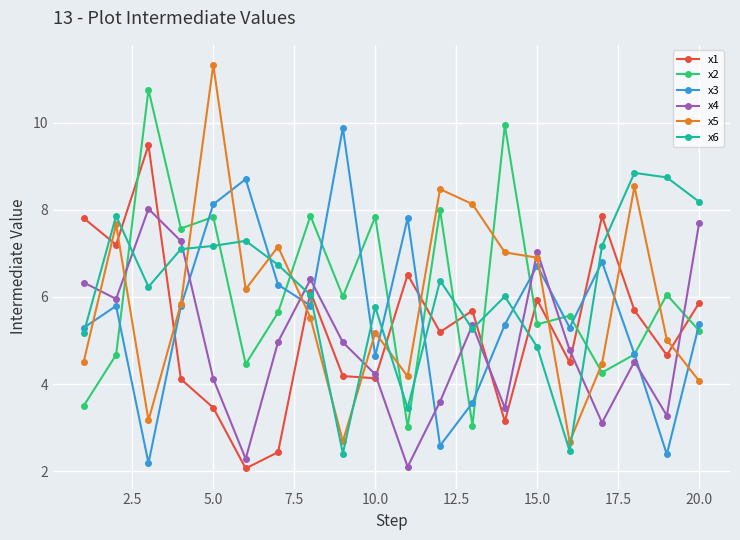

True or false: x5 has more than 1 points higher than both neighbors.

True